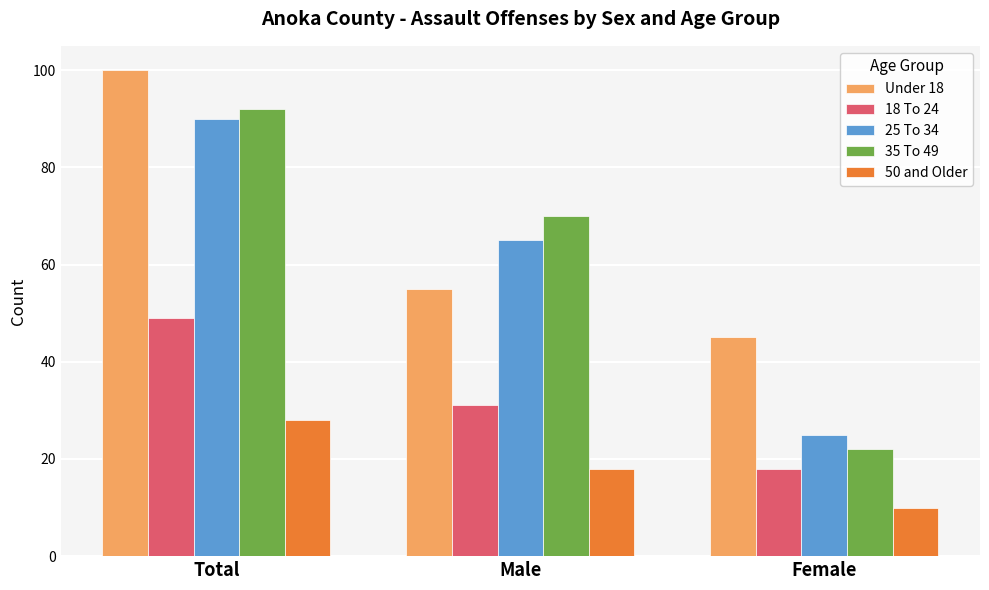

At which label does Under 18 reach its peak?

Total